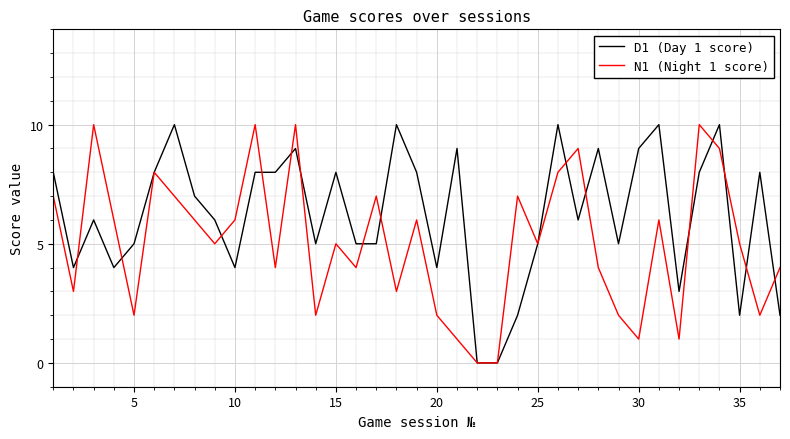

What is the difference between the maximum and minimum values in the D1 (Day 1 score) series?

10